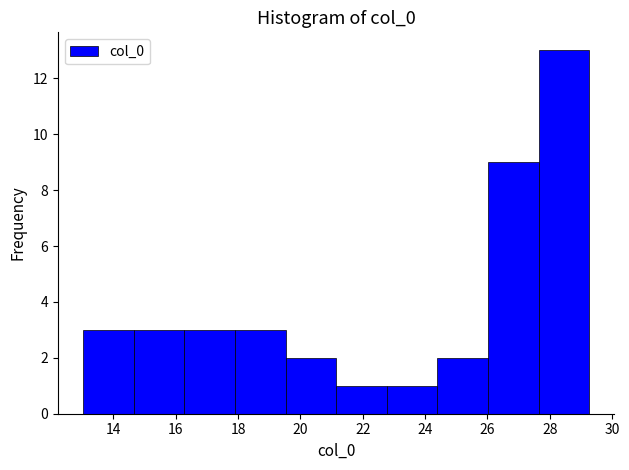

How tall is the bar that spans 21.2 to 22.8 on the x-axis? Neither the bar edges nor the heights are printed on the chart, so give them approximately, as read against the axes.

1